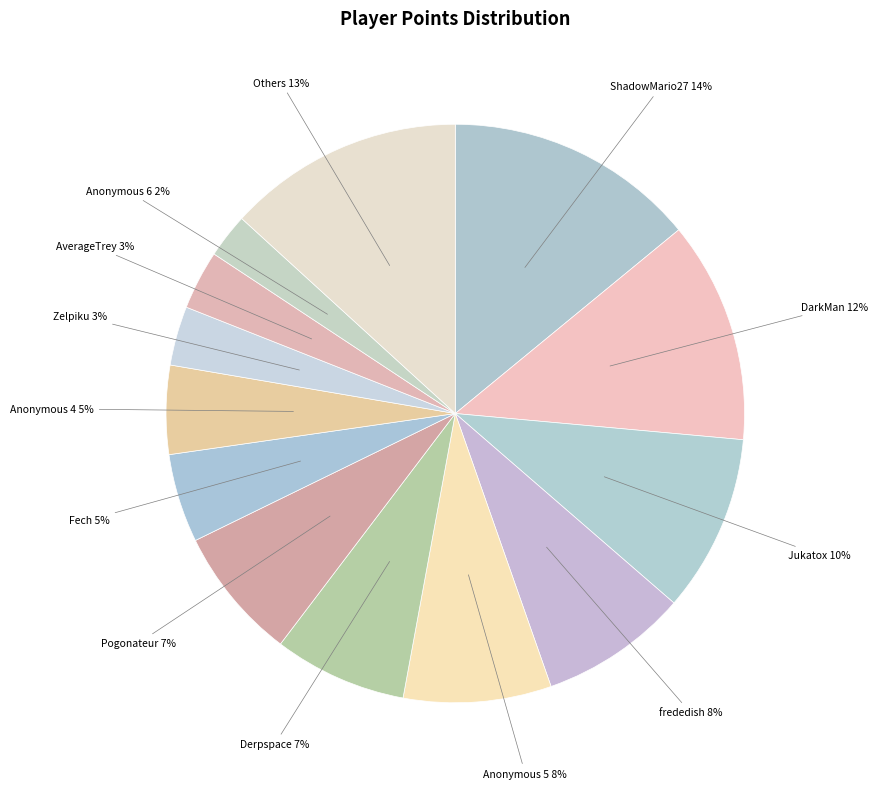

What percentage is the frededish 8% slice, to the nearest percent?

8%